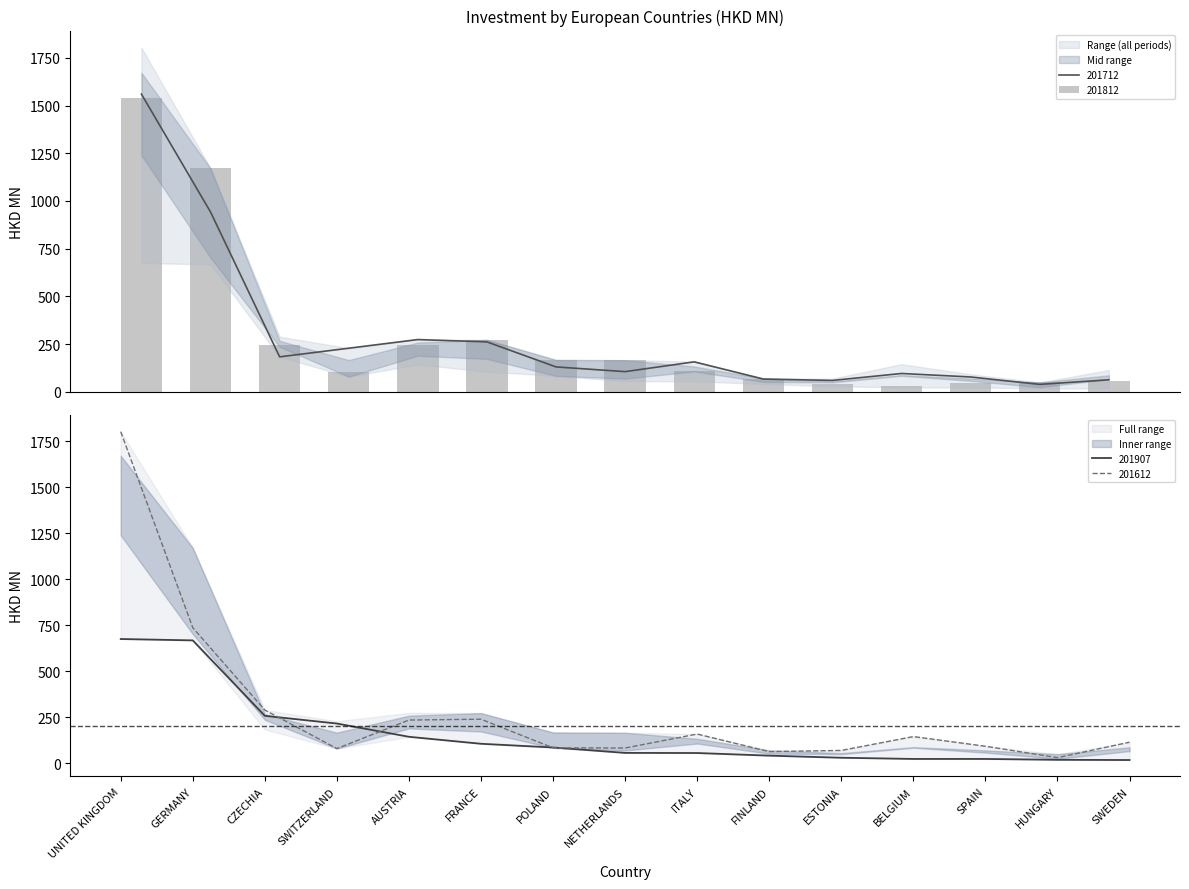

How many data points in 201612 are less than 113?

7